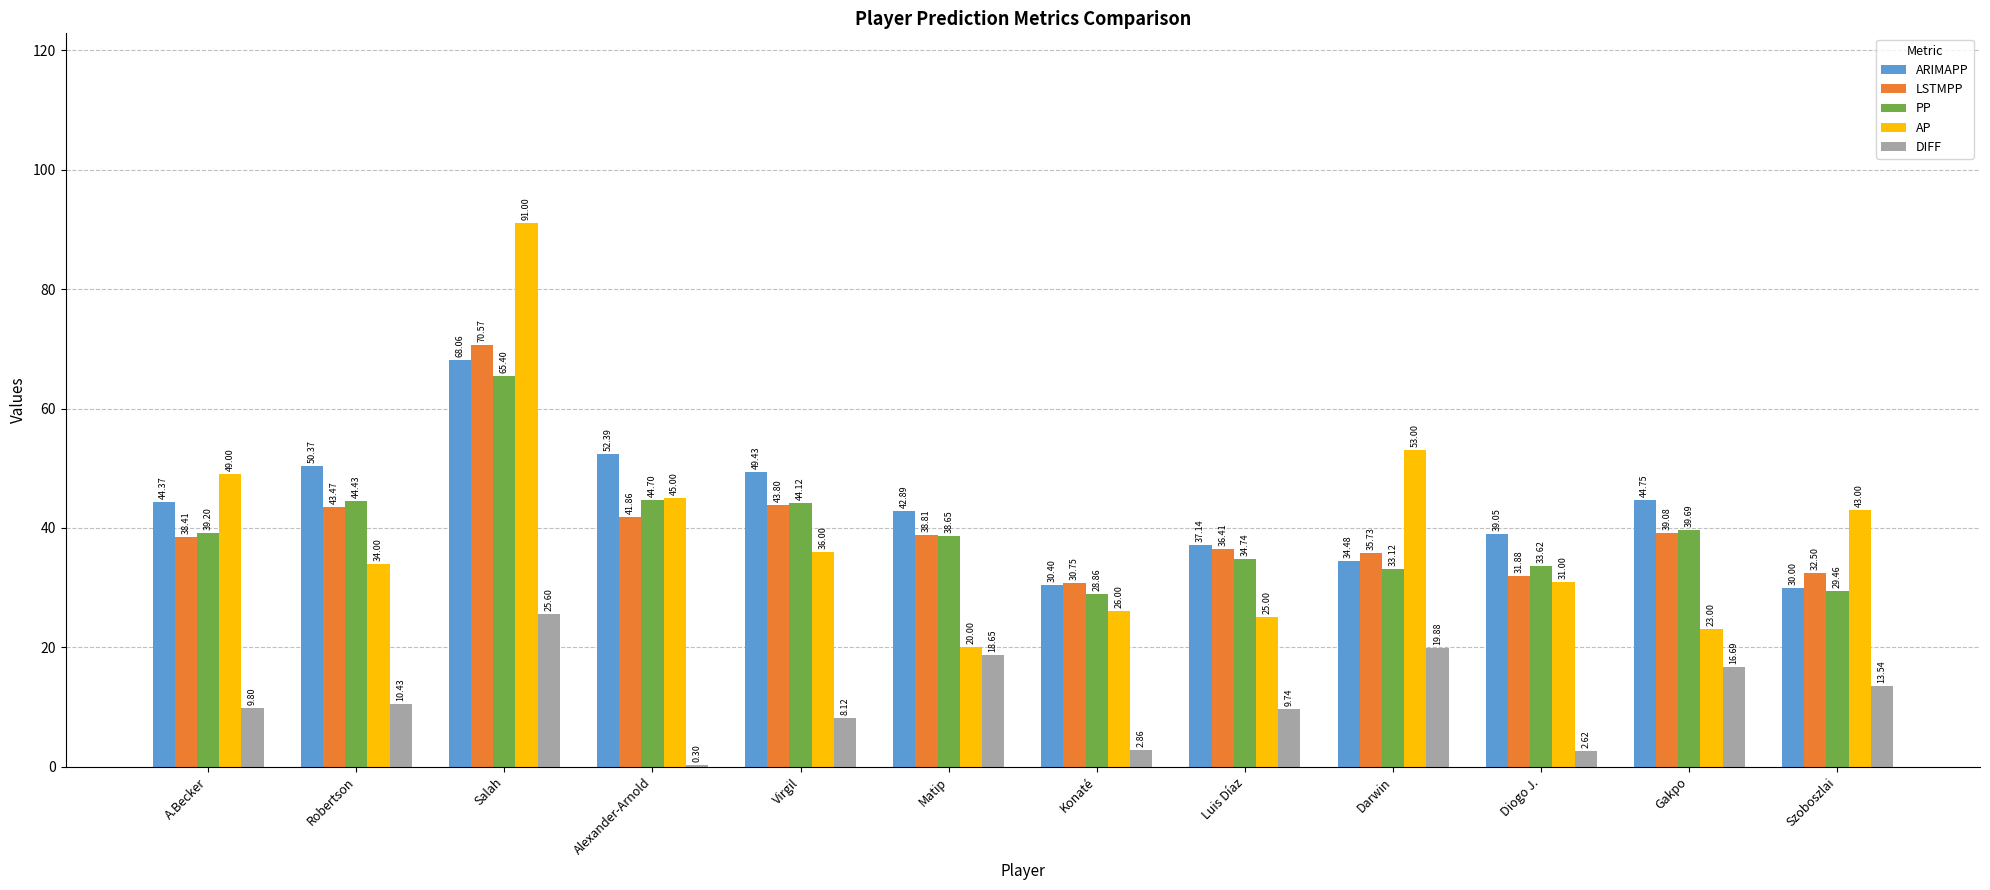

Which series has the largest total across all categories?

ARIMAPP